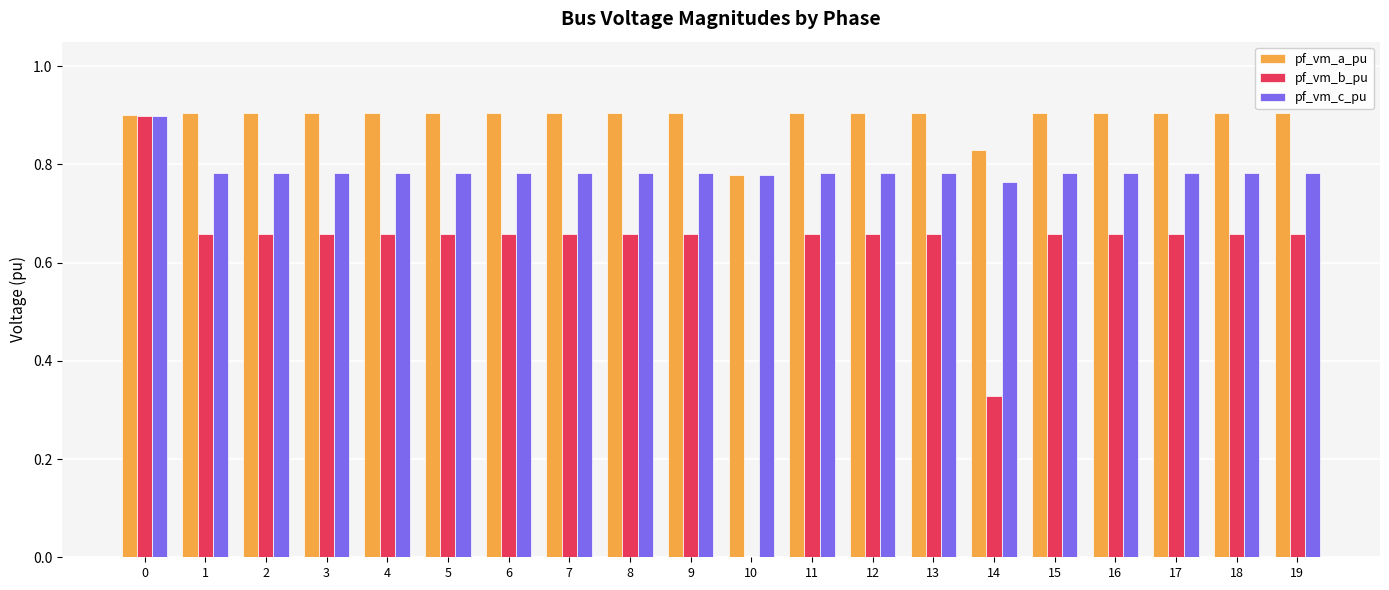

Is the value of pf_vm_c_pu at 12 greater than the value of pf_vm_a_pu at 13?

No